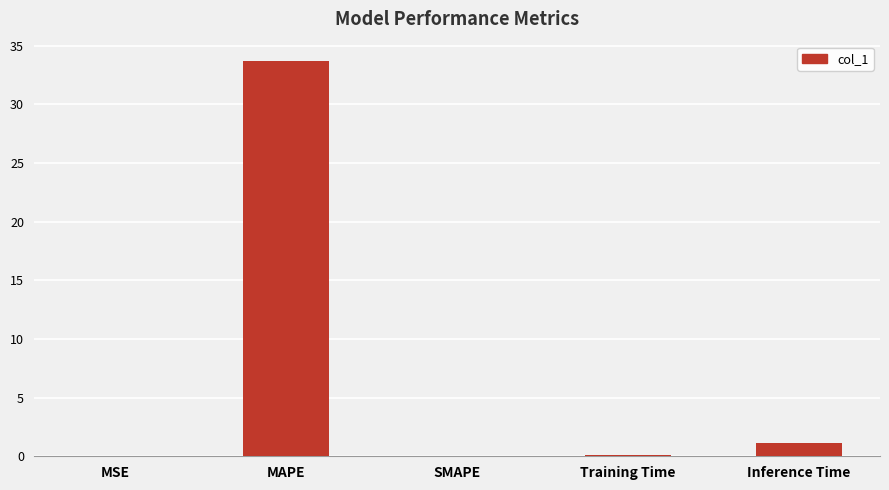

At which category does the chart reach its peak across all series?

MAPE